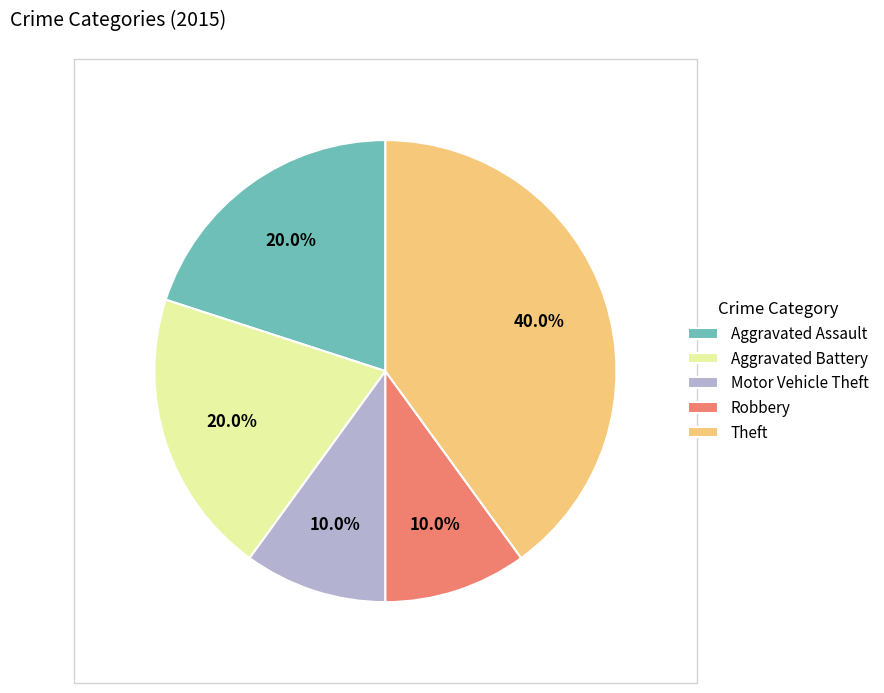

Which category has the biggest portion of the pie?

Theft